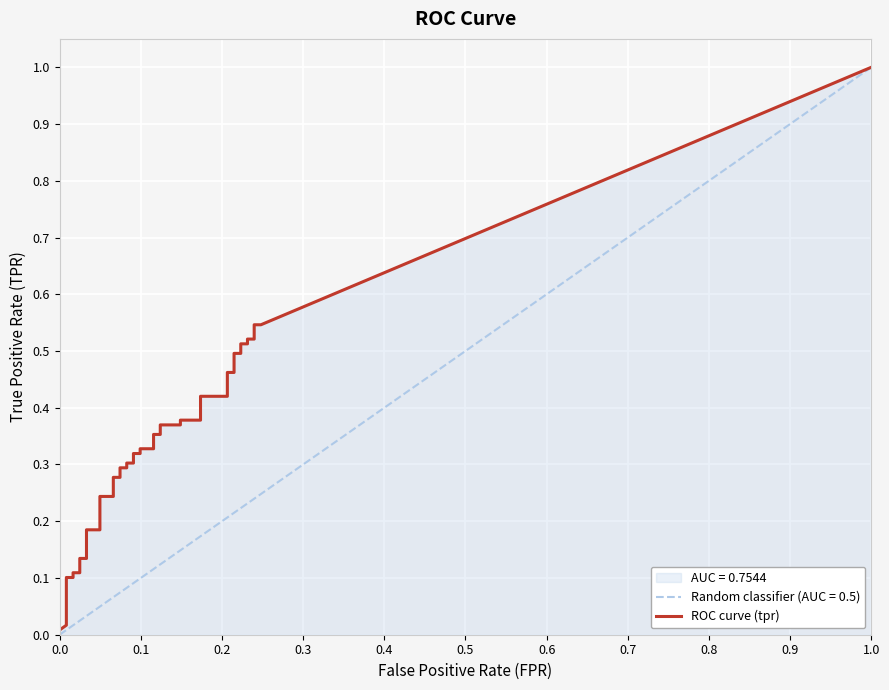

What is the spread (max minus min) of values at 3?

0.7